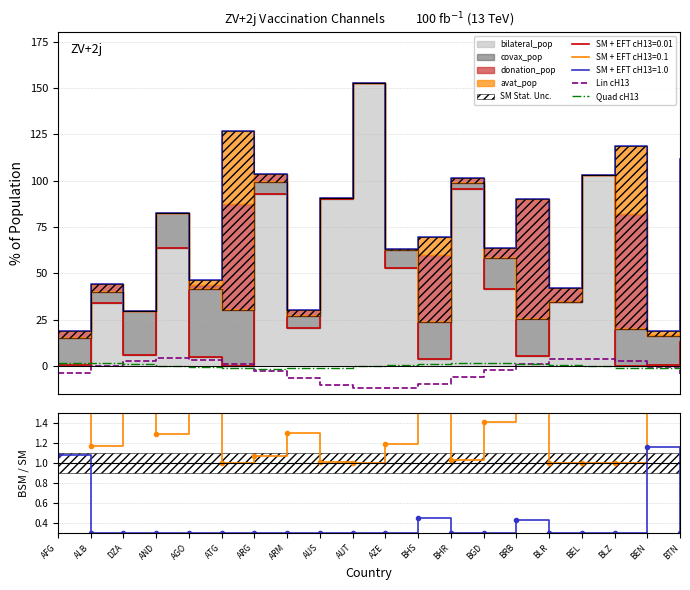

At how many categories does at least one series exceed -4?

20